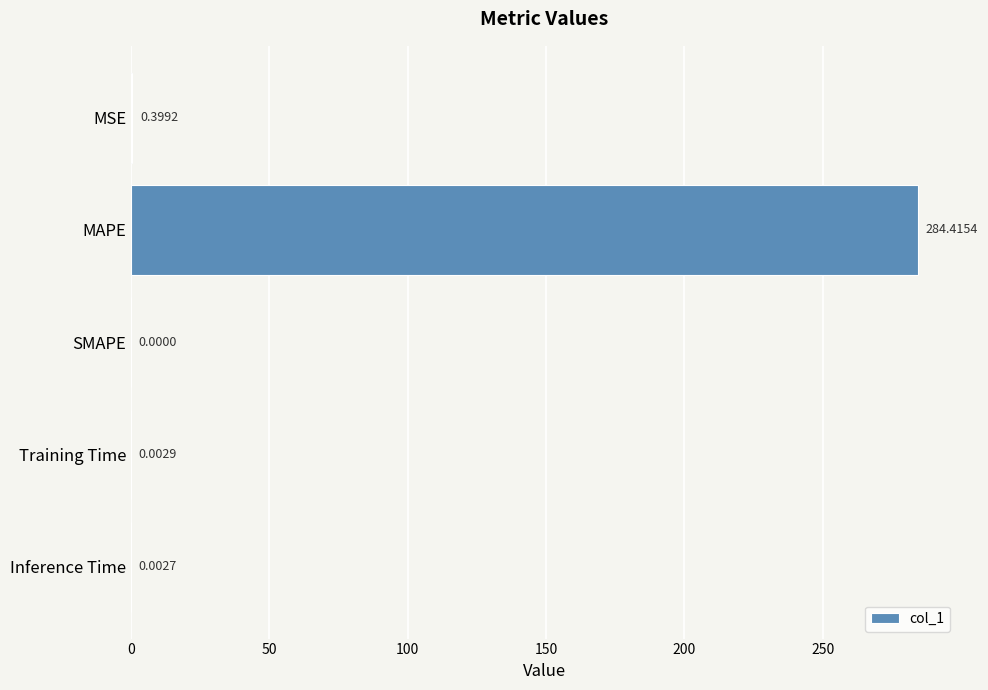

Where is the data nearest to the value 142?

MSE